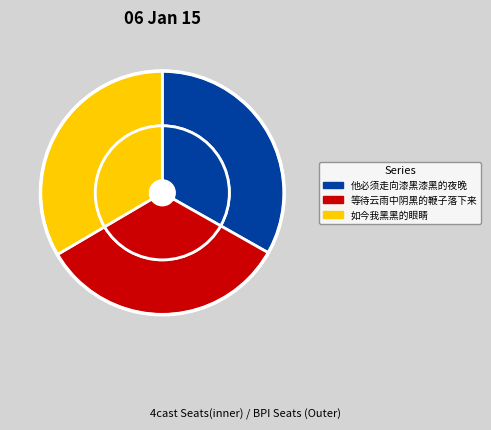

Which slice is the smallest?

他必须走向漆黑漆黑的夜晚